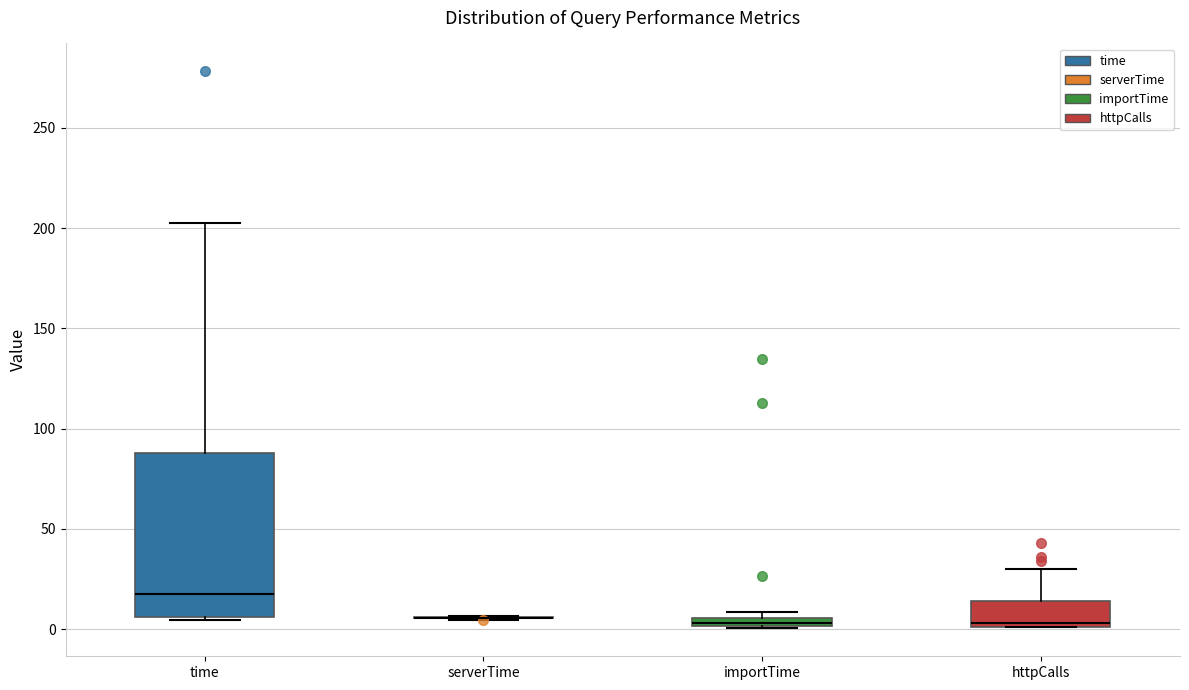

Where is the upper edge of the box for importTime on the y-axis? The values are not printed on the chart, so give them approximately, as read against the axis.

5